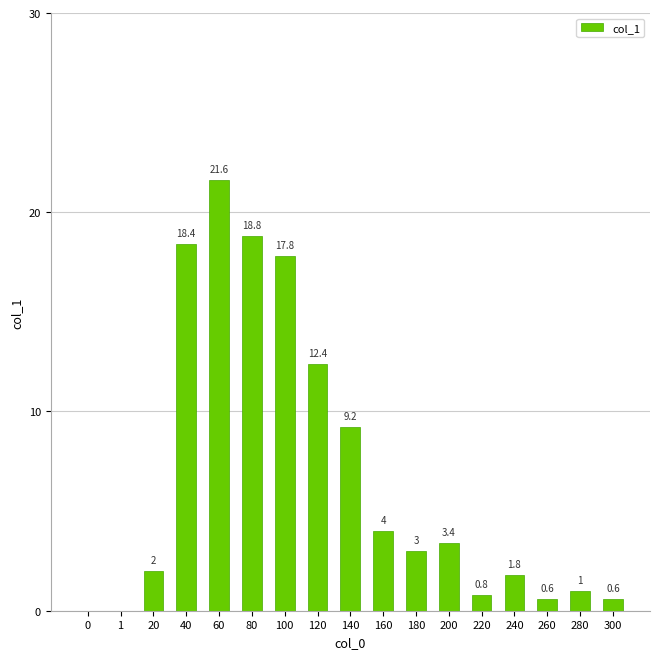

What is the approximate value at 120?

12.4